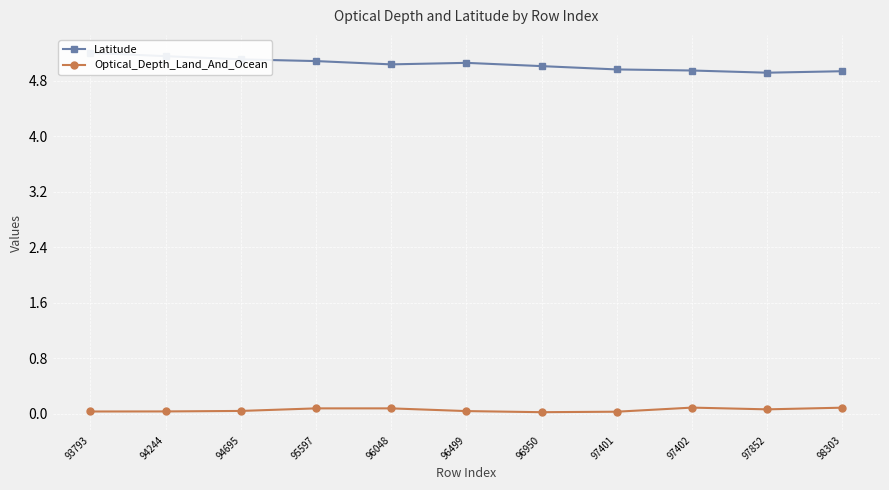

How many lines are shown in the chart?

2